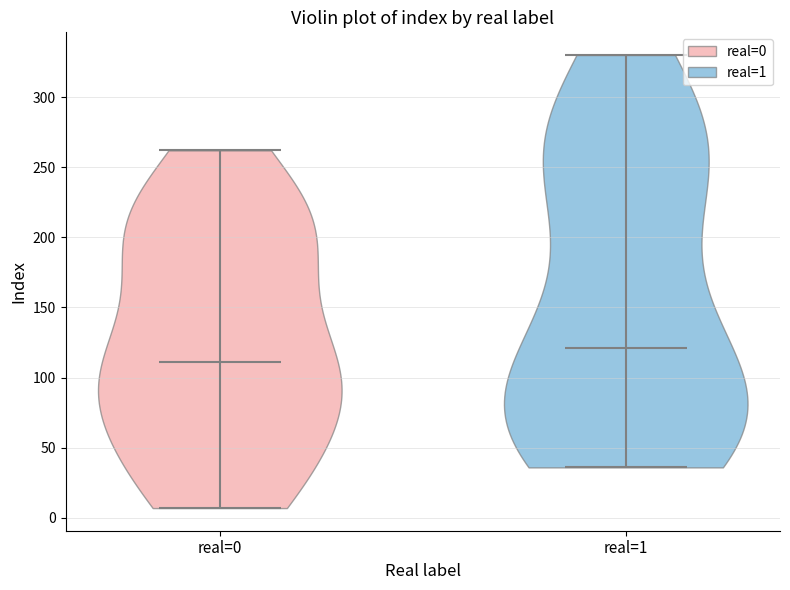

Which violin has the highest median line?

real=1